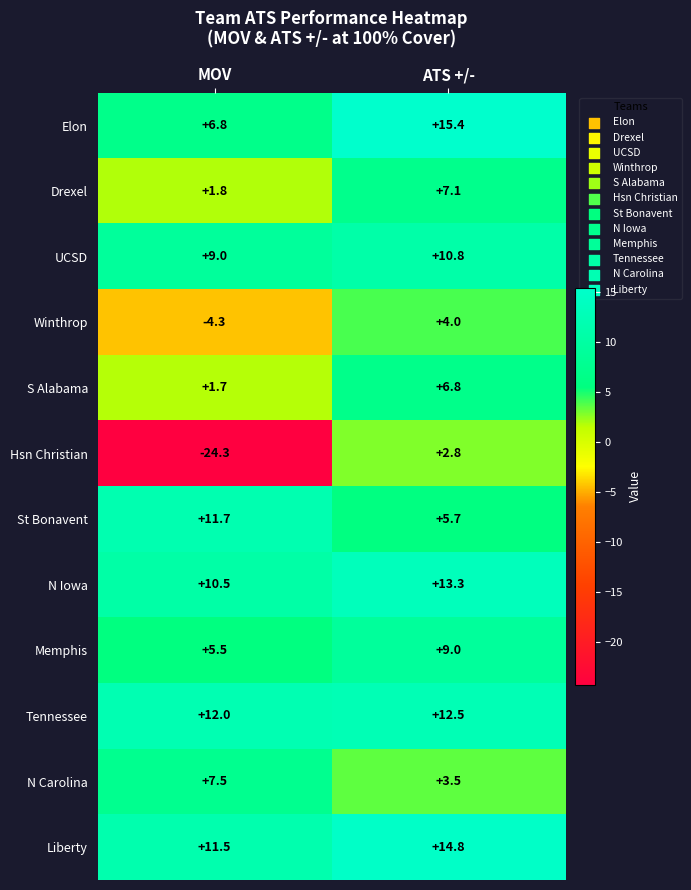

At which category does the chart reach its peak across all series?

ATS +/-